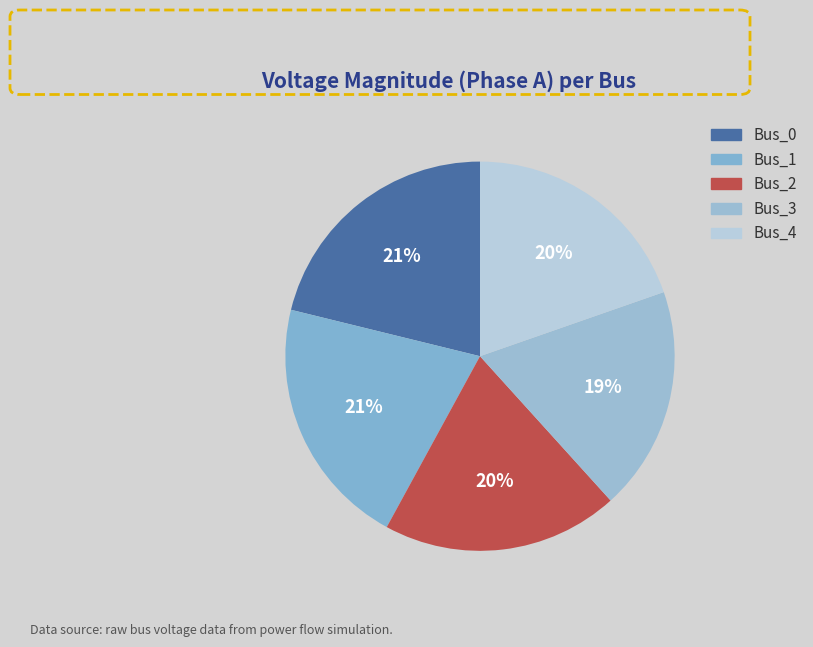

Is Bus_0 the majority of the pie?

No